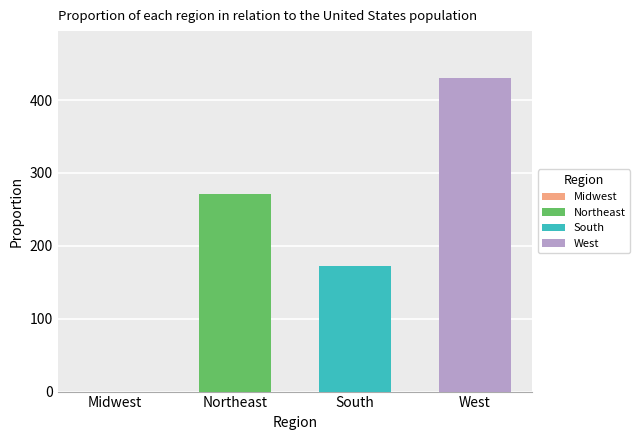

What is the approximate value at West?

430.2